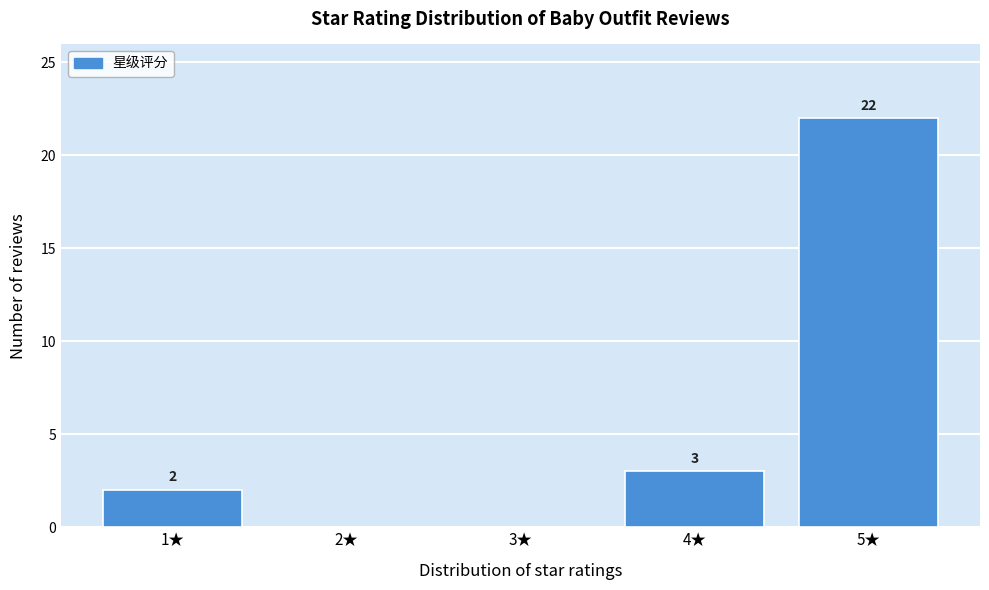

Reading left to right, extract all data points from this chart.

1★=2	2★=0	3★=0	4★=3	5★=22